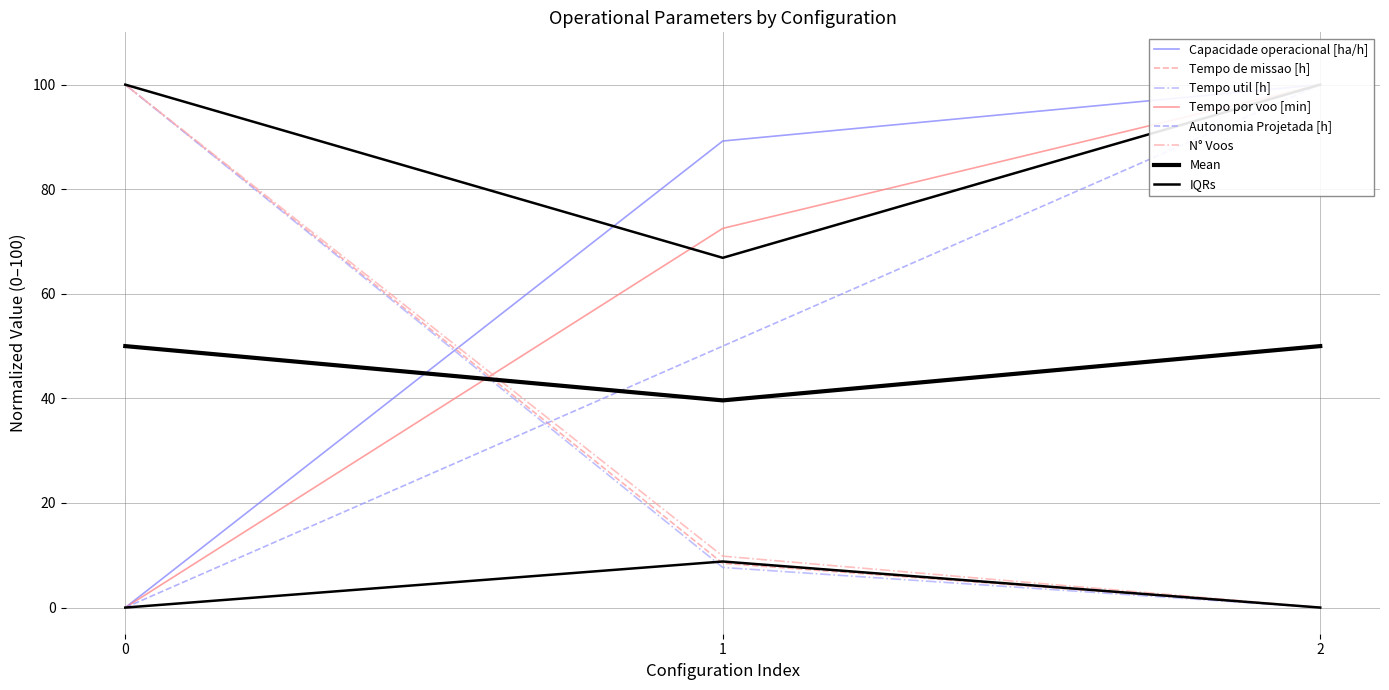

What is the difference between the maximum and second lowest values in the Tempo de missao [h] series?

91.5